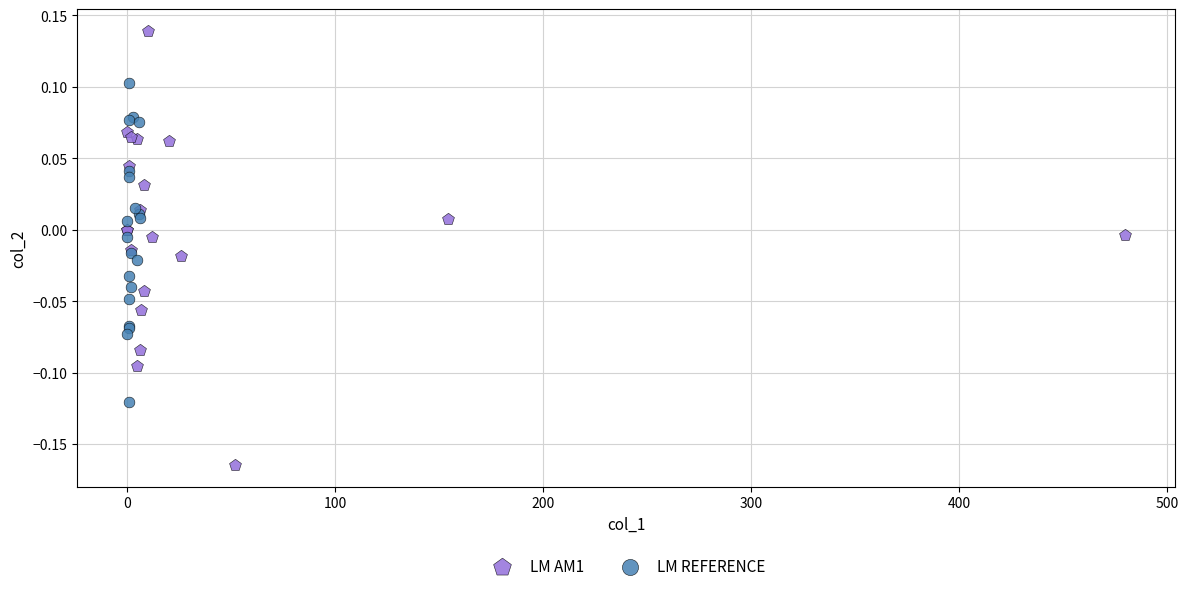

Which series has the largest Y range (max minus min)?

LM AM1